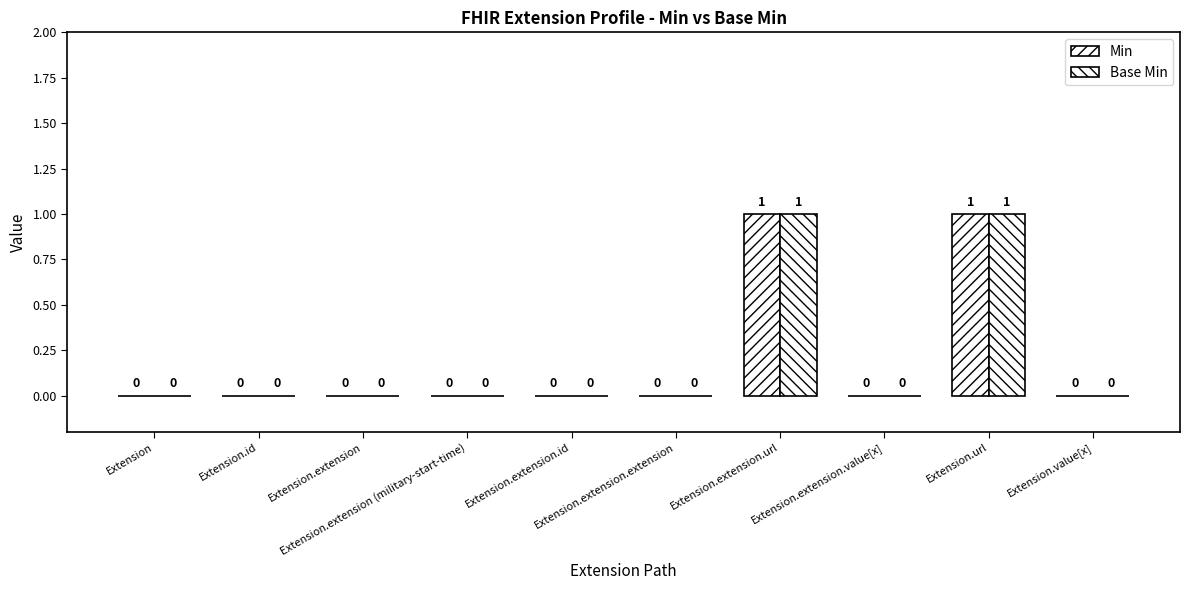

Which series changed the most between Extension.extension.id and Extension.url?

Min